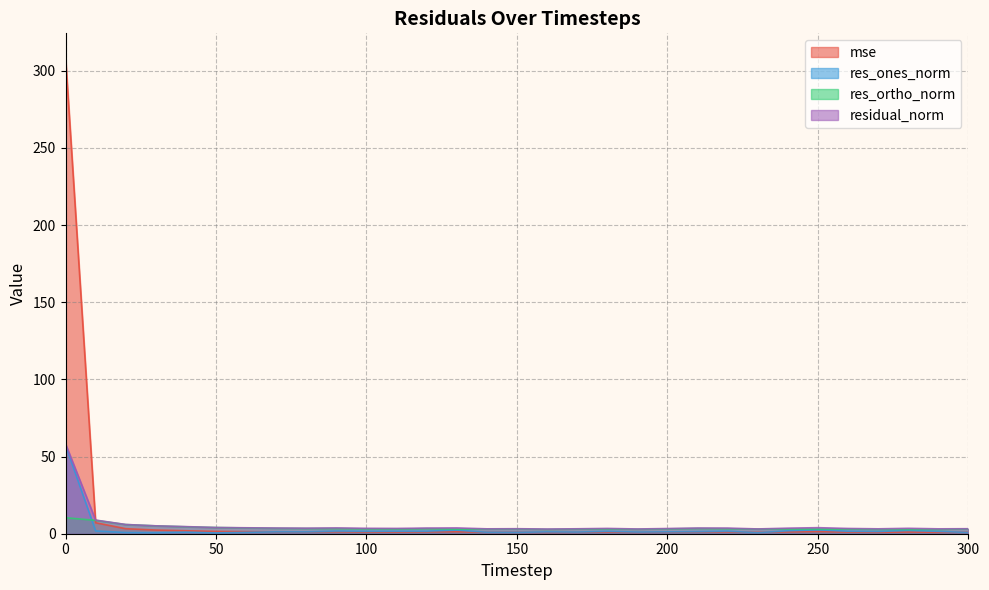

In mse, how many points are lower than both neighbors (excluding endpoints)?

8